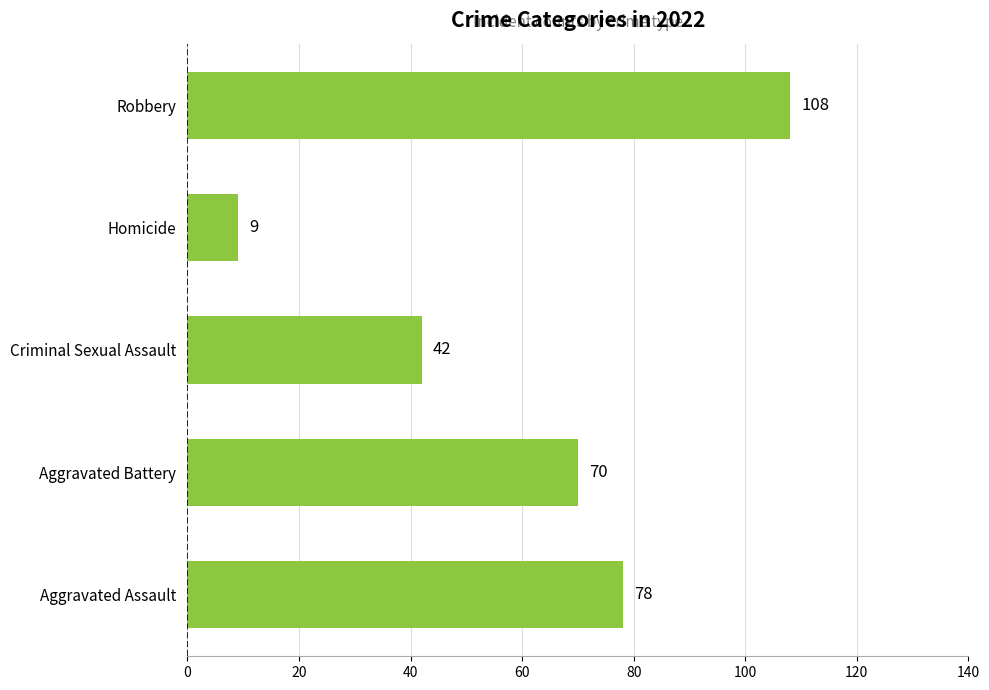

Which label corresponds to the largest value in the chart?

Robbery